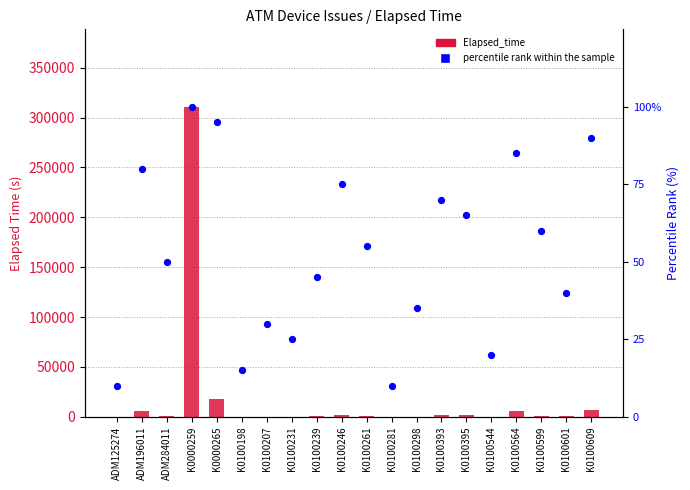

At how many categories does at least one series exceed 244606?

1